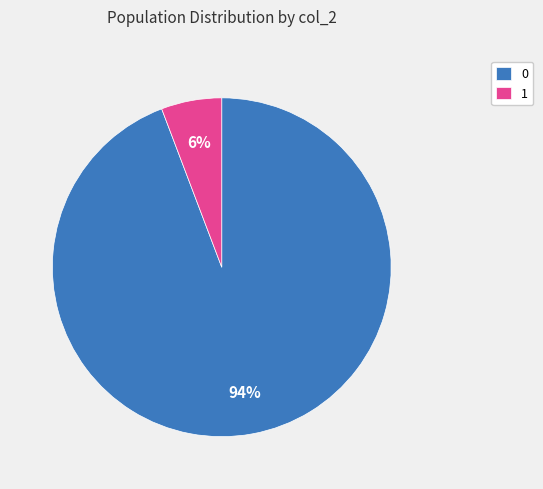

Is the sum of 0 and 1 greater than half?

Yes